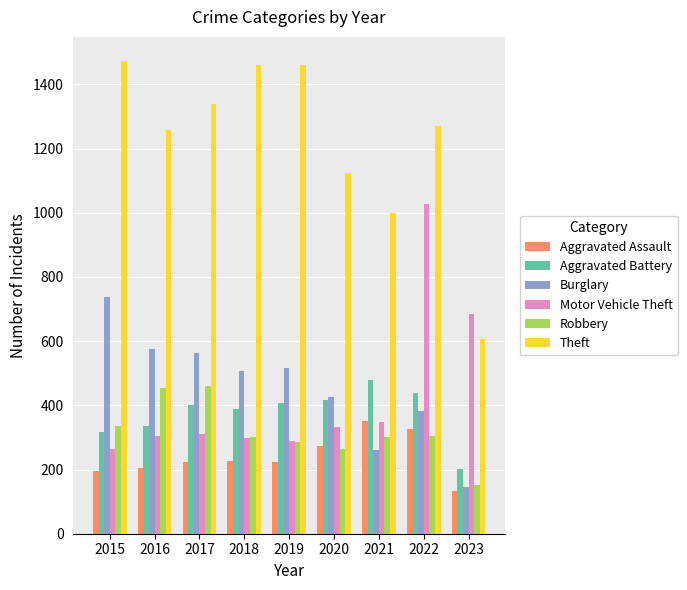

What value does the Robbery series have at 2022?

303